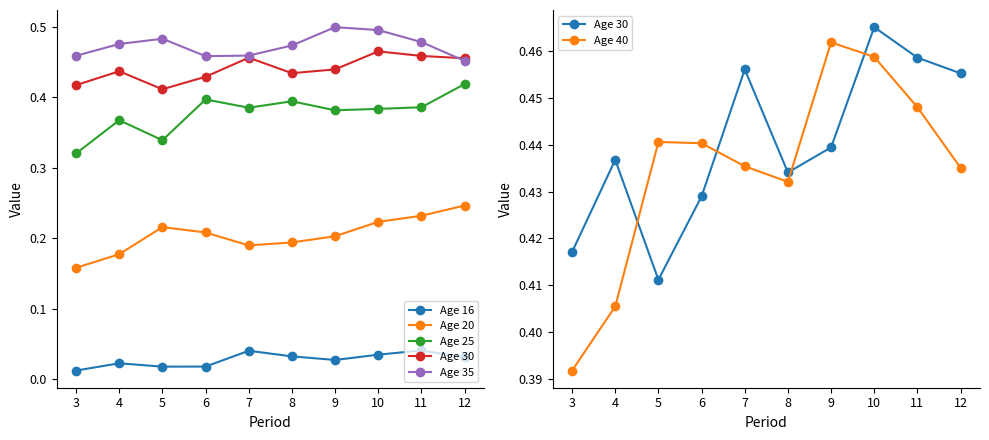

What is the value of the Age 40 point at the 6th from the left?

0.4